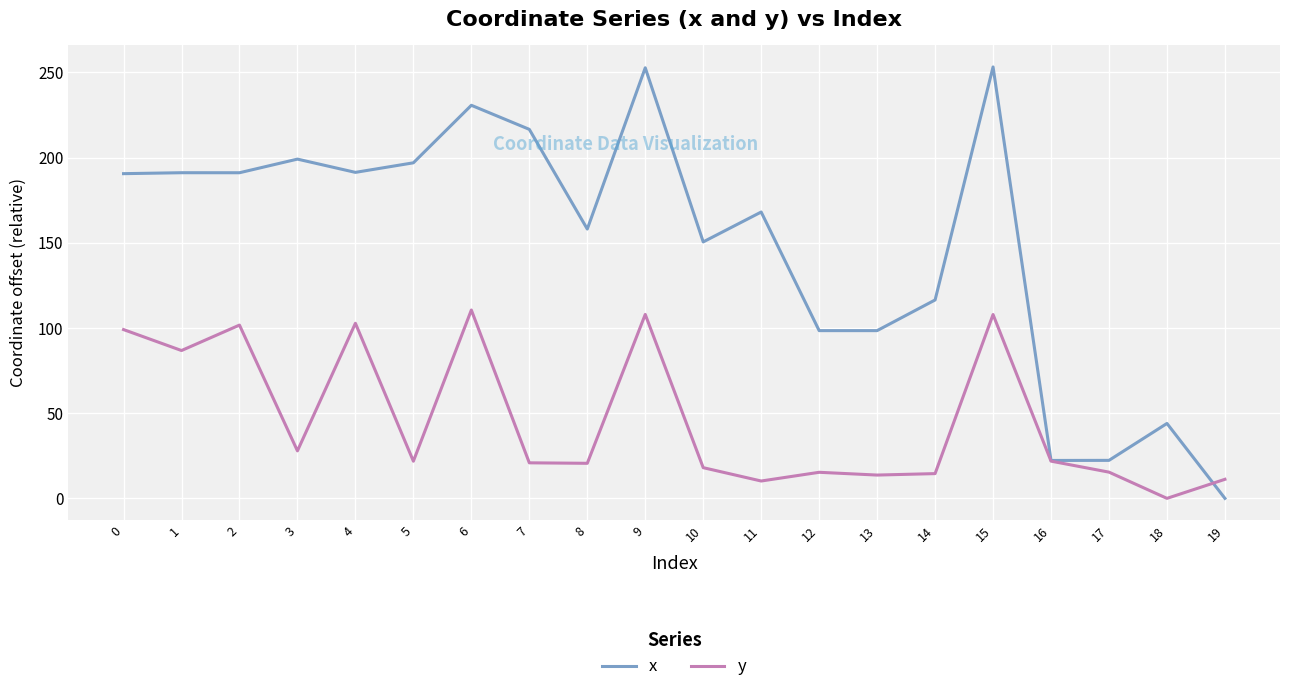

What is the difference between the x values at 3 and 4?

7.8